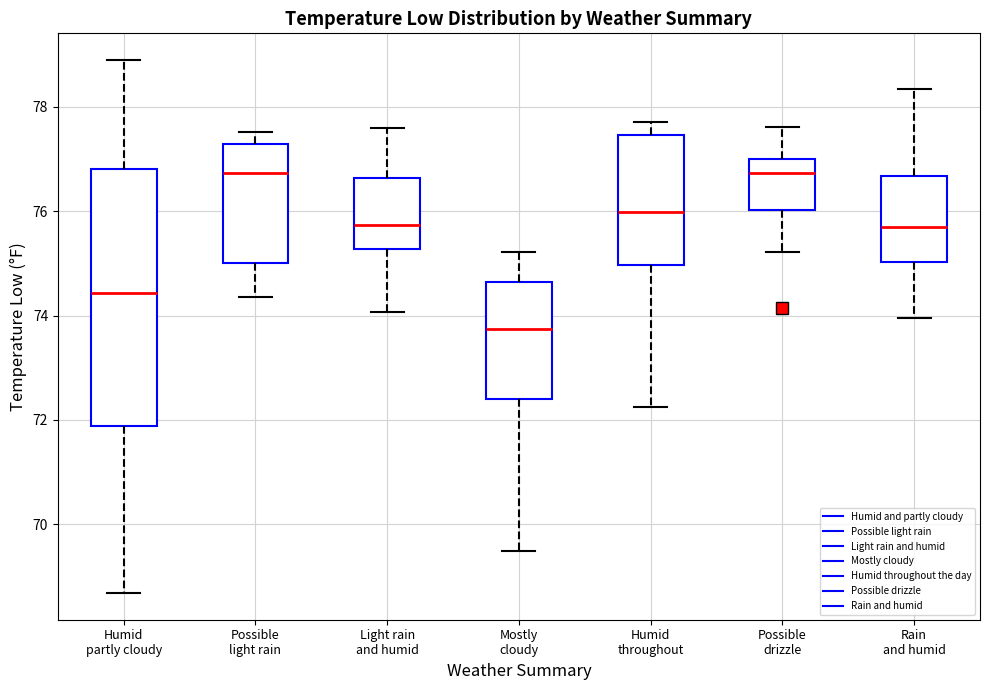

Reading left to right, transcribe this box plot: for each box, give where its median line is, the range the box spans, and where its two whiskers end, as read against the y-axis. The values are not printed on the chart, so give them approximately, as read against the axis.

Humid partly cloudy: median 74.4, box 71.8 to 76.8, whiskers 68.6 to 79.0
Possible light rain: median 76.8, box 75.0 to 77.2, whiskers 74.4 to 77.6
Light rain and humid: median 75.8, box 75.2 to 76.6, whiskers 74.0 to 77.6
Mostly cloudy: median 73.8, box 72.4 to 74.6, whiskers 69.4 to 75.2
Humid throughout: median 76.0, box 75.0 to 77.4, whiskers 72.2 to 77.8
Possible drizzle: median 76.8, box 76.0 to 77.0, whiskers 75.2 to 77.6
Rain and humid: median 75.8, box 75.0 to 76.6, whiskers 74.0 to 78.4